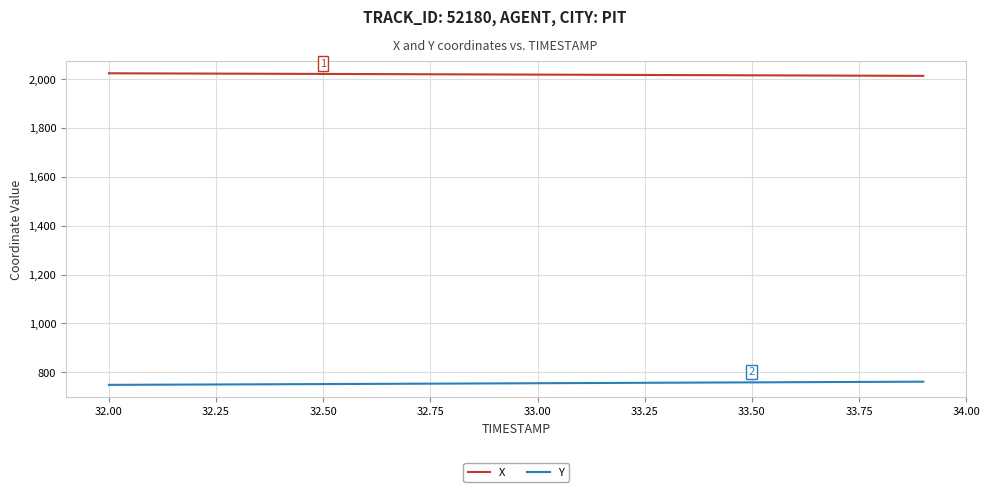

What is the highest value of the Y series?

761.6